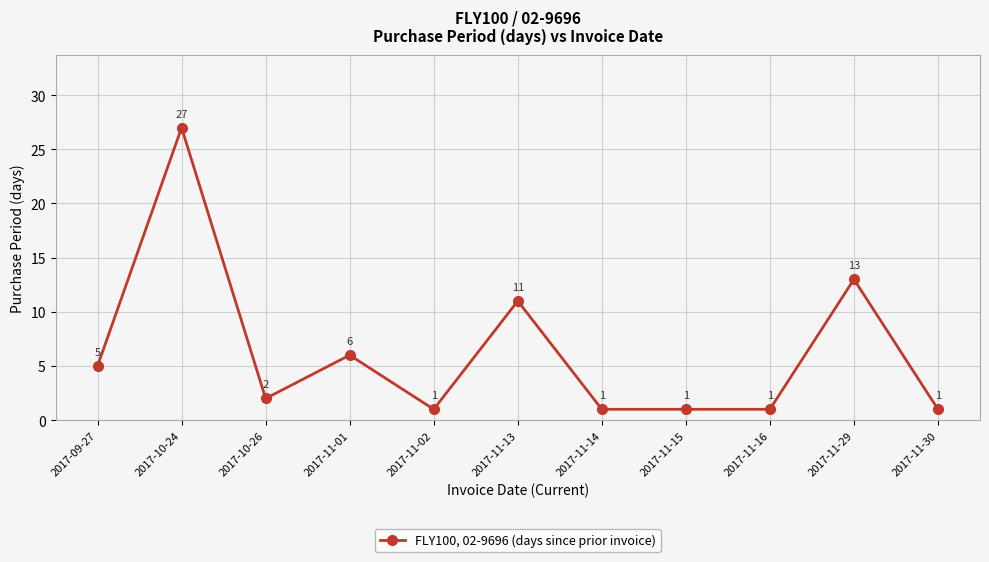

What is the greatest value displayed?

27